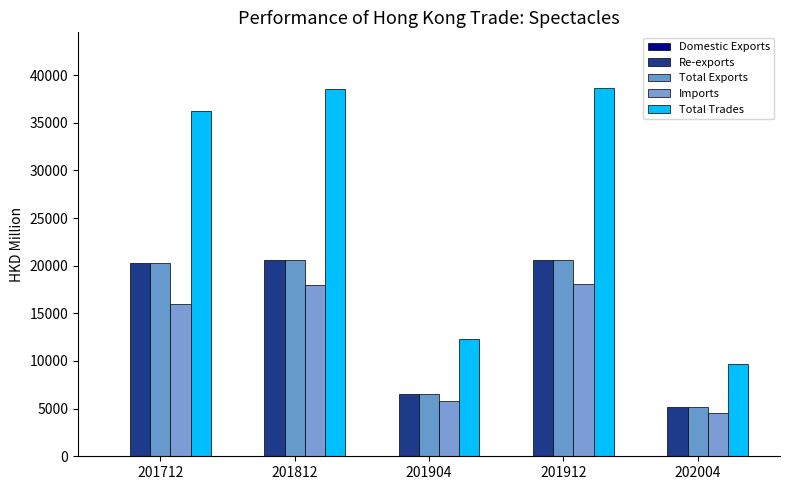

How many groups of bars are there?

5